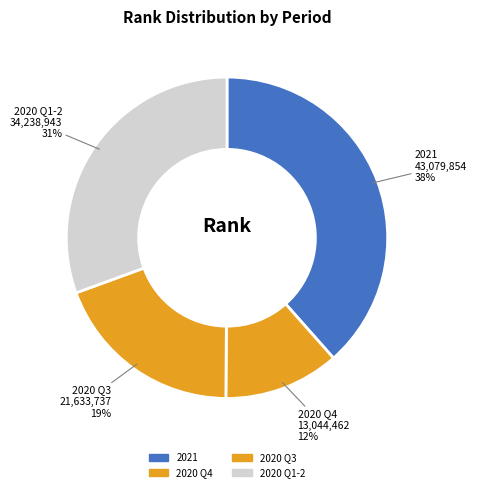

How many slices are in this pie chart?

4